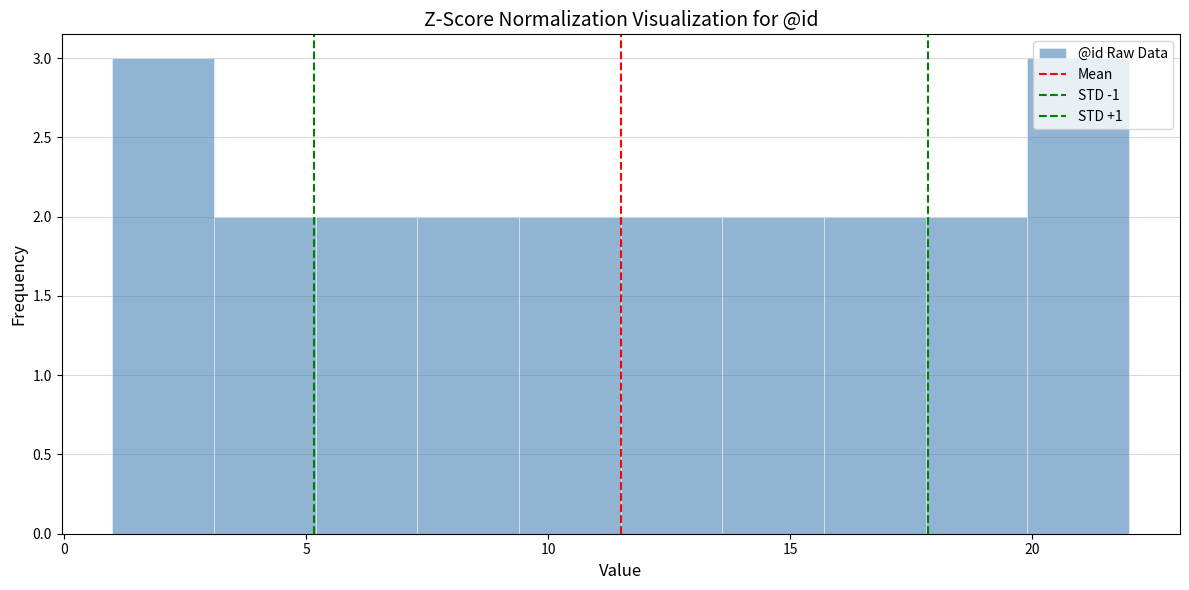

Reading left to right, transcribe this chart: for each bar, give the range it covers on the x-axis and its height. Neither the bar edges nor the heights are printed on the chart, so give them approximately, as read against the axes.

1.0 to 3.1: 3
3.1 to 5.2: 2
5.2 to 7.3: 2
7.3 to 9.4: 2
9.4 to 11.5: 2
11.5 to 13.6: 2
13.6 to 15.7: 2
15.7 to 17.8: 2
17.8 to 19.9: 2
19.9 to 22.0: 3